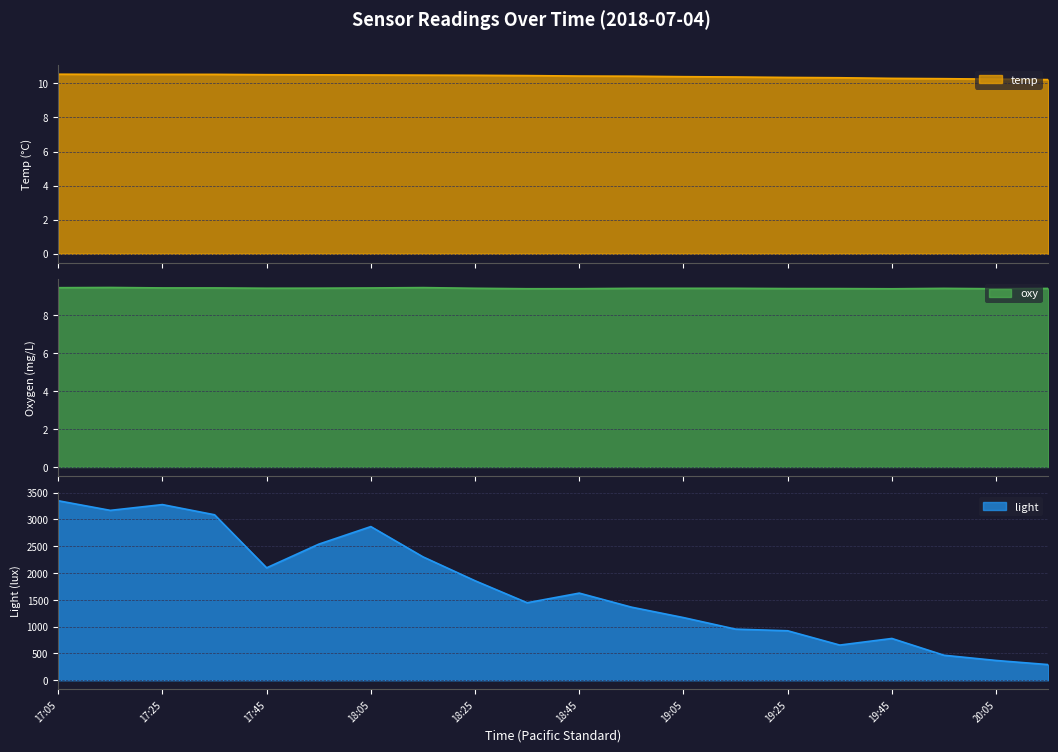

Count the number of data series in this chart.

3